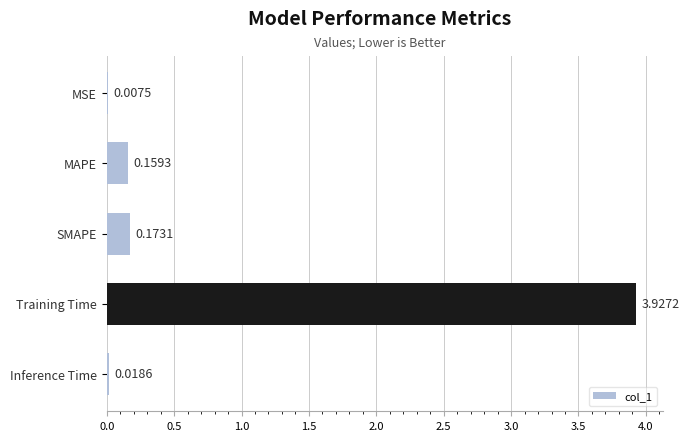

At which category does the chart reach its peak across all series?

Training Time